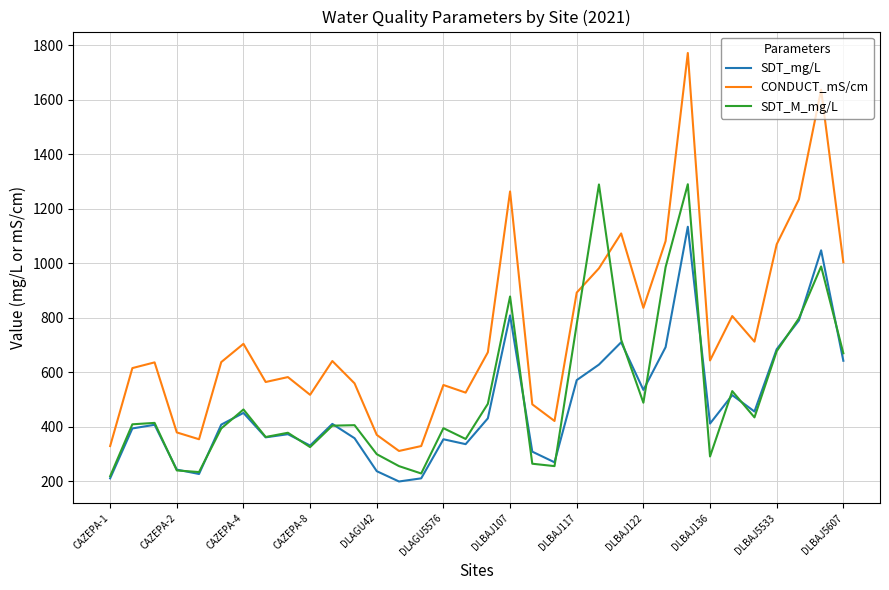

Which series has the largest range (max minus min)?

CONDUCT_mS/cm